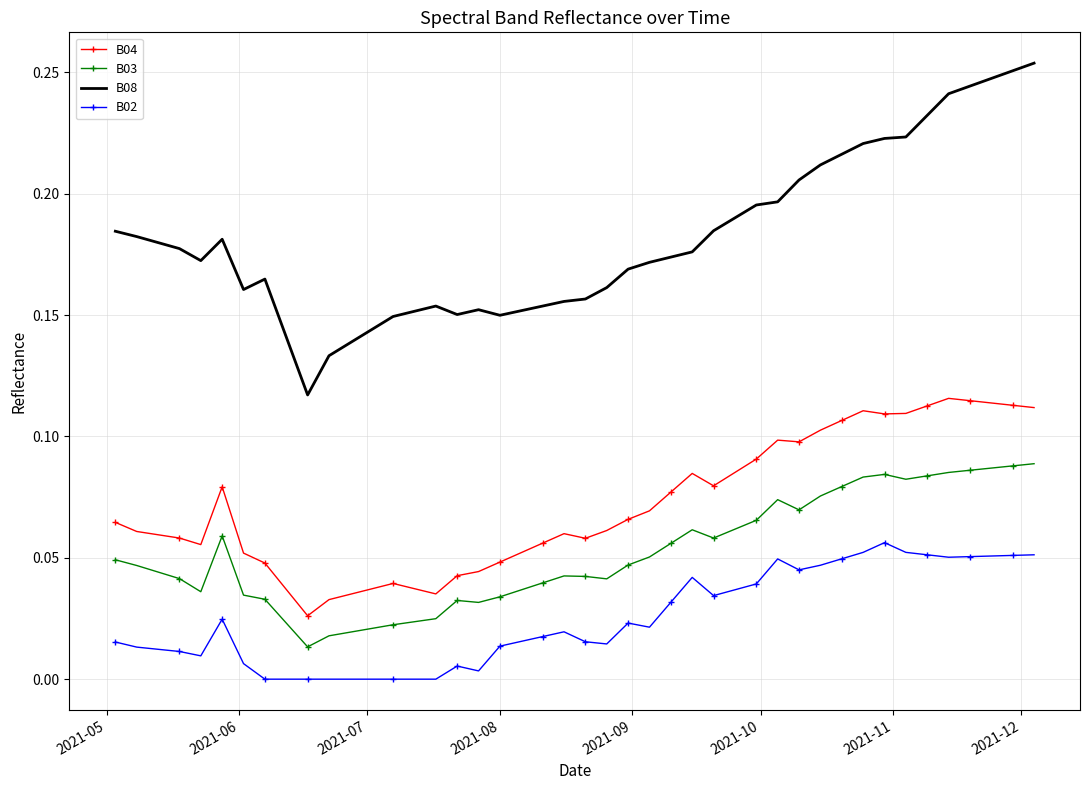

True or false: B02 and B04 intersect in this chart.

False